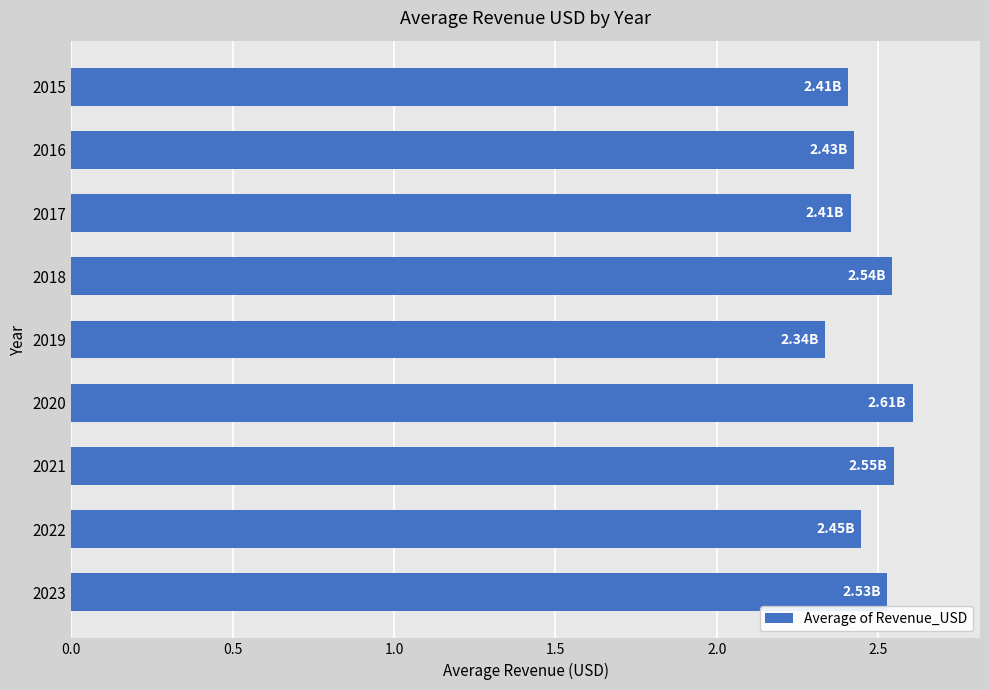

Count the number of categories in the chart.

9